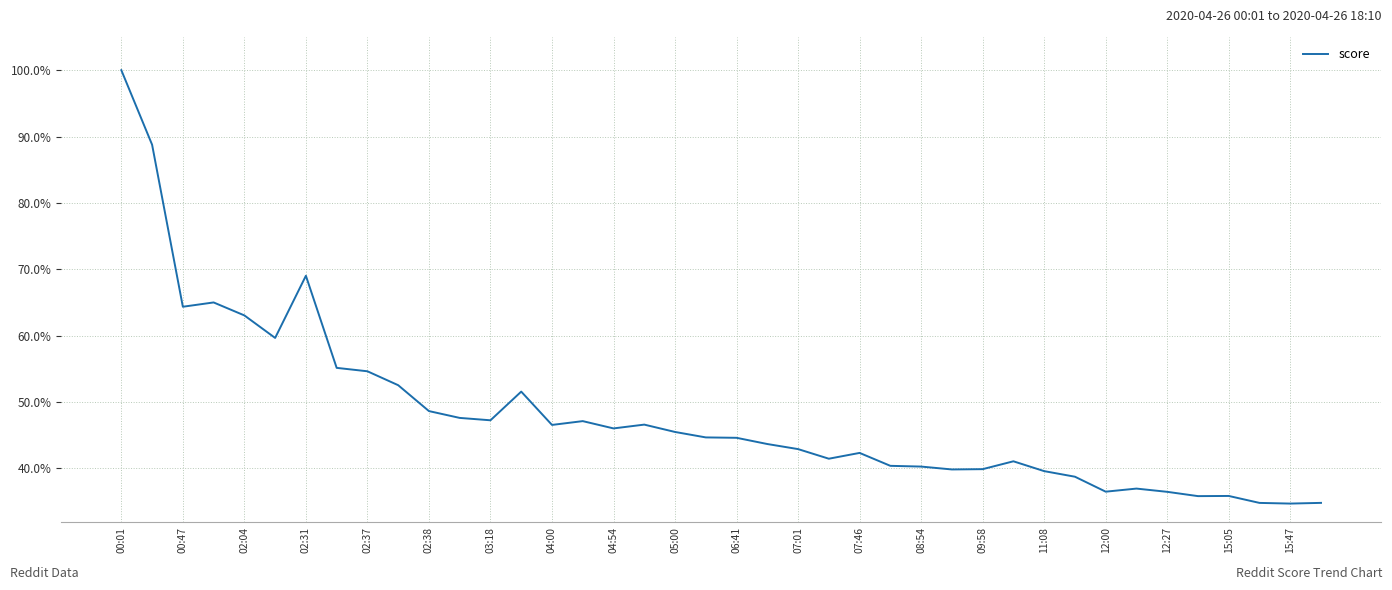

Reading left to right, what are all the values shown in this chart?

1.0	0.9	0.6	0.7	0.6	0.6	0.7	0.6	0.5	0.5	0.5	0.5	0.5	0.5	0.5	0.5	0.5	0.5	0.5	0.4	0.4	0.4	0.4	0.4	0.4	0.4	0.4	0.4	0.4	0.4	0.4	0.4	0.4	0.4	0.4	0.4	0.4	0.3	0.3	0.3